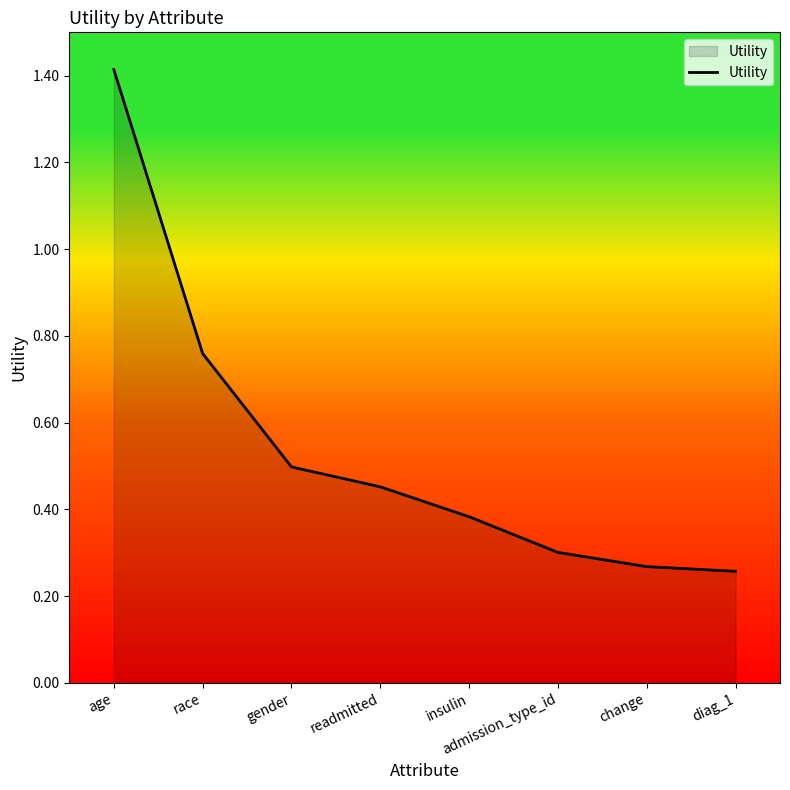

At which category does the chart reach its peak across all series?

age